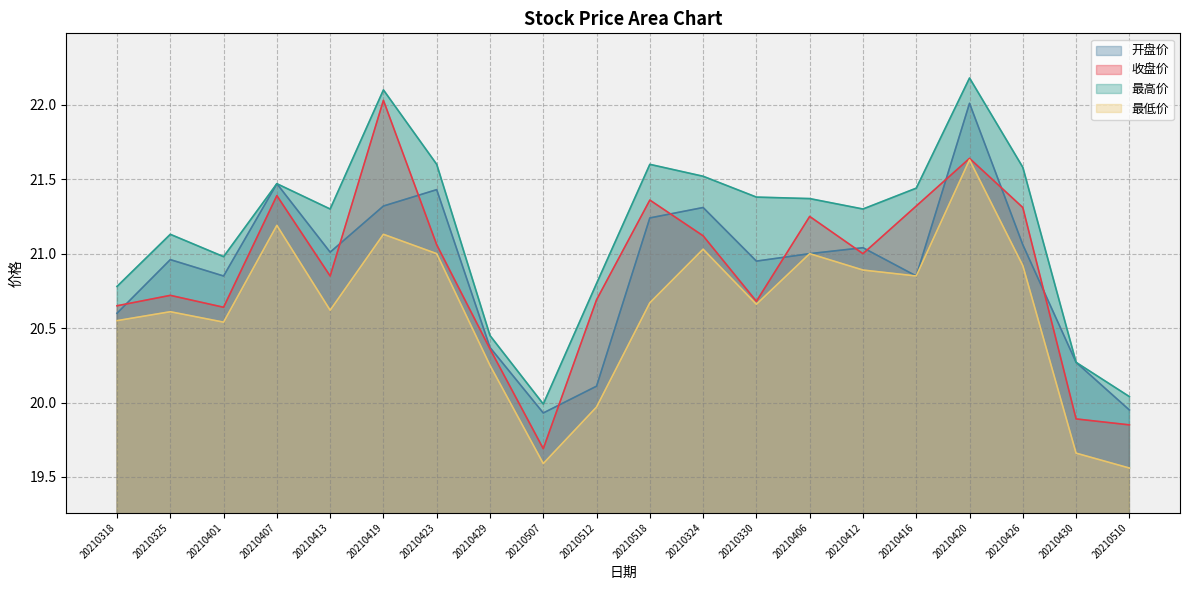

How many times do 收盘价 and 开盘价 cross each other?

11